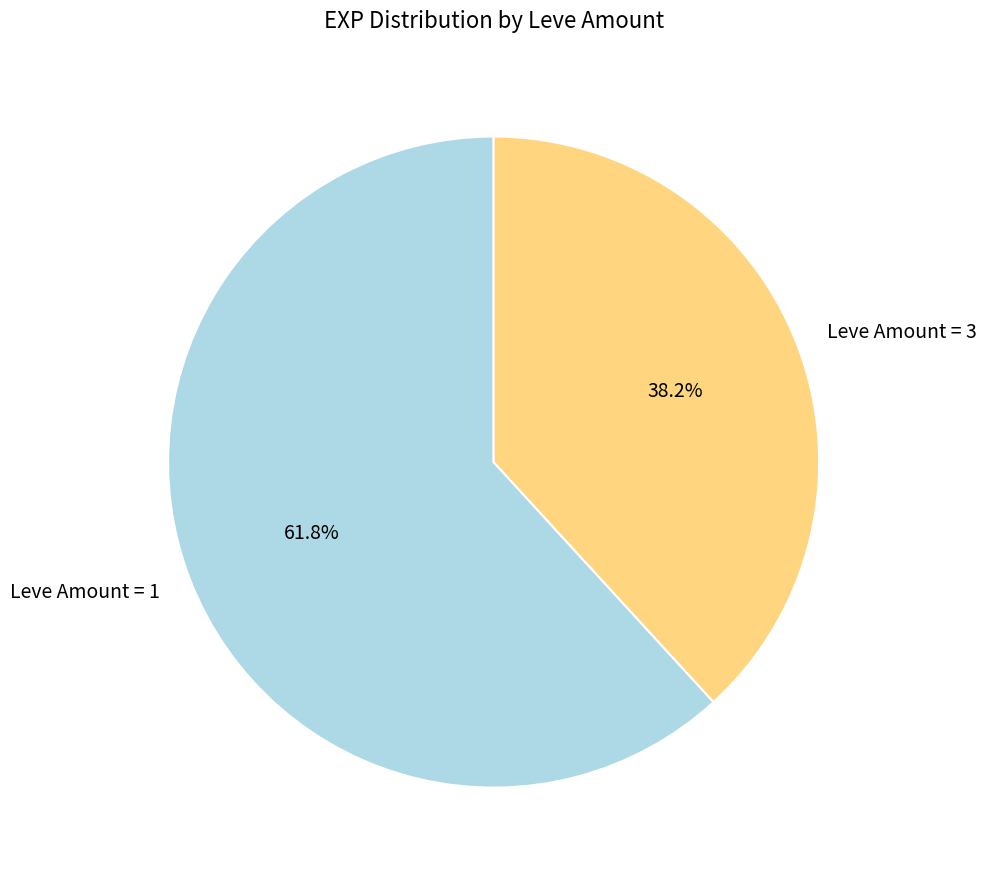

Approximately how many times larger is the value at Leve Amount = 1 compared to Leve Amount = 3?

1.6